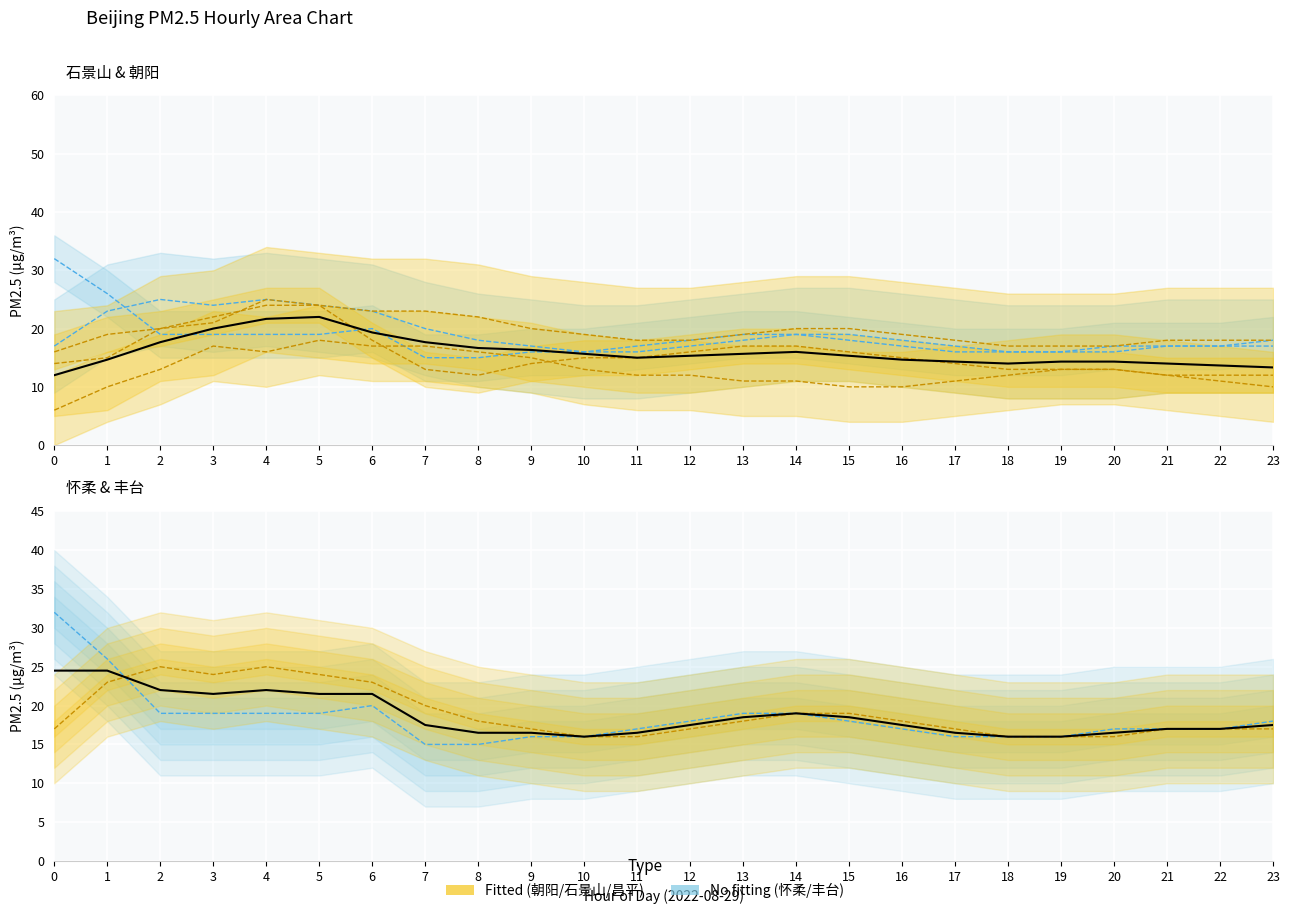

How many lines are shown in the chart?

5